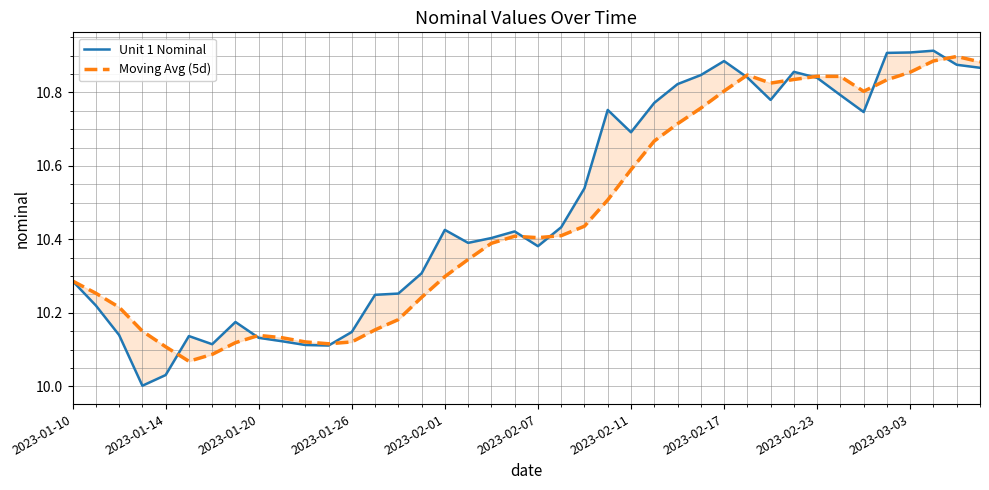

At how many categories does at least one series exceed 10?

40